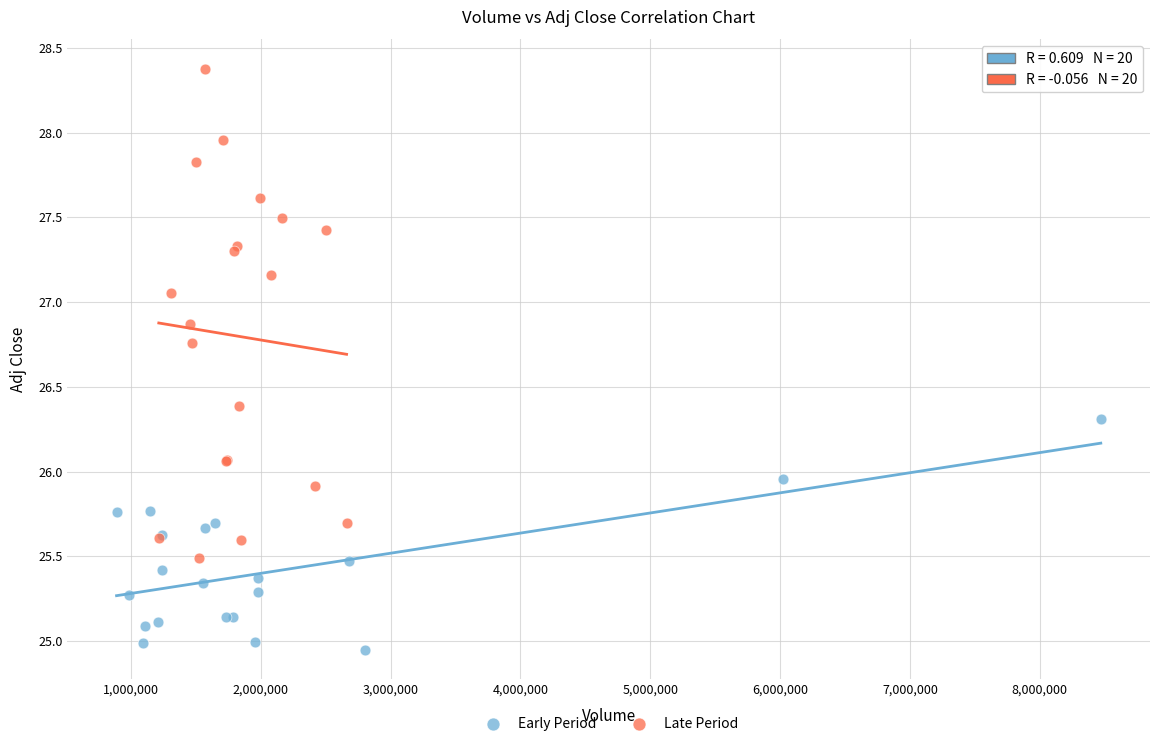

Which series contains the highest Y value?

Late Period